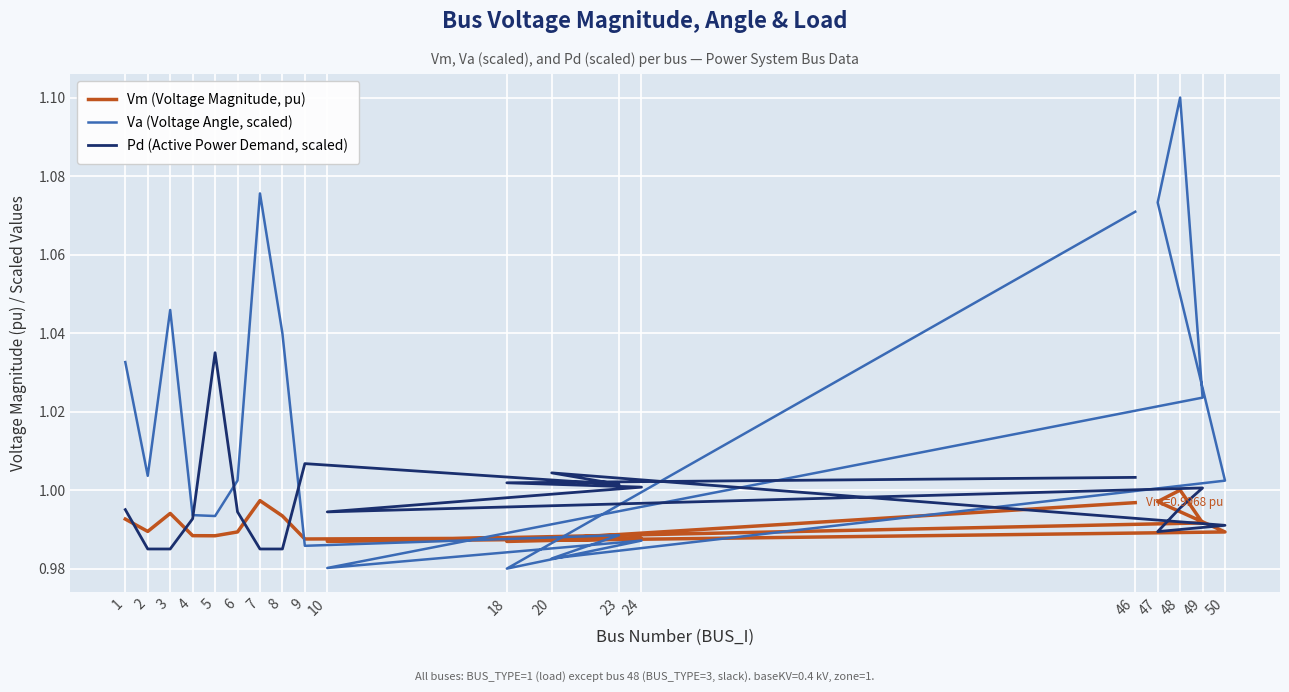

The value of Pd (Active Power Demand, scaled) at 4 is 1.7. True or false?

False